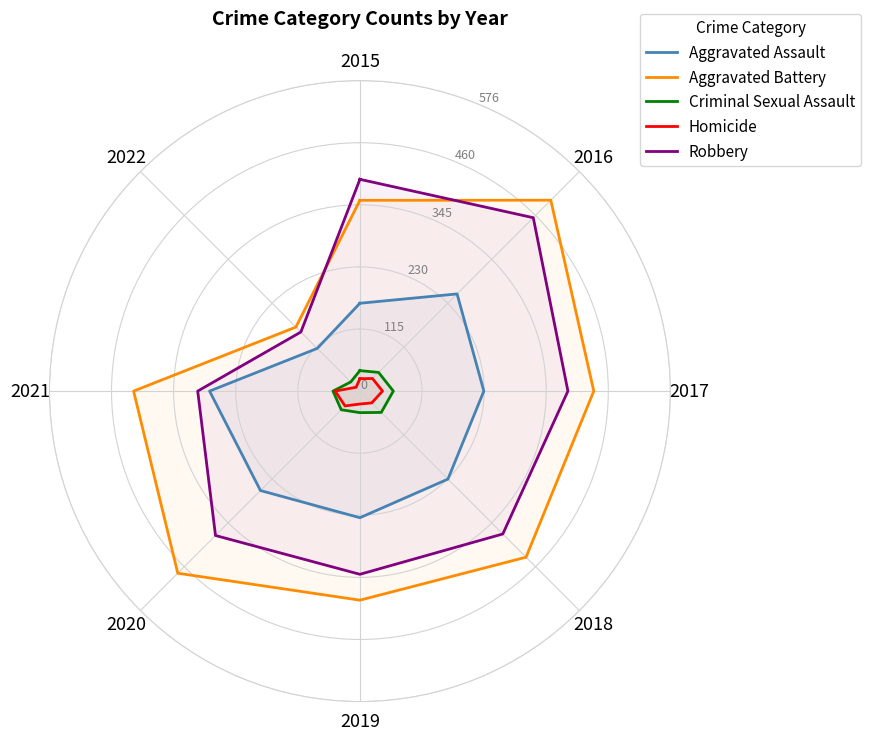

At which category is the sum across all series the highest?

2016